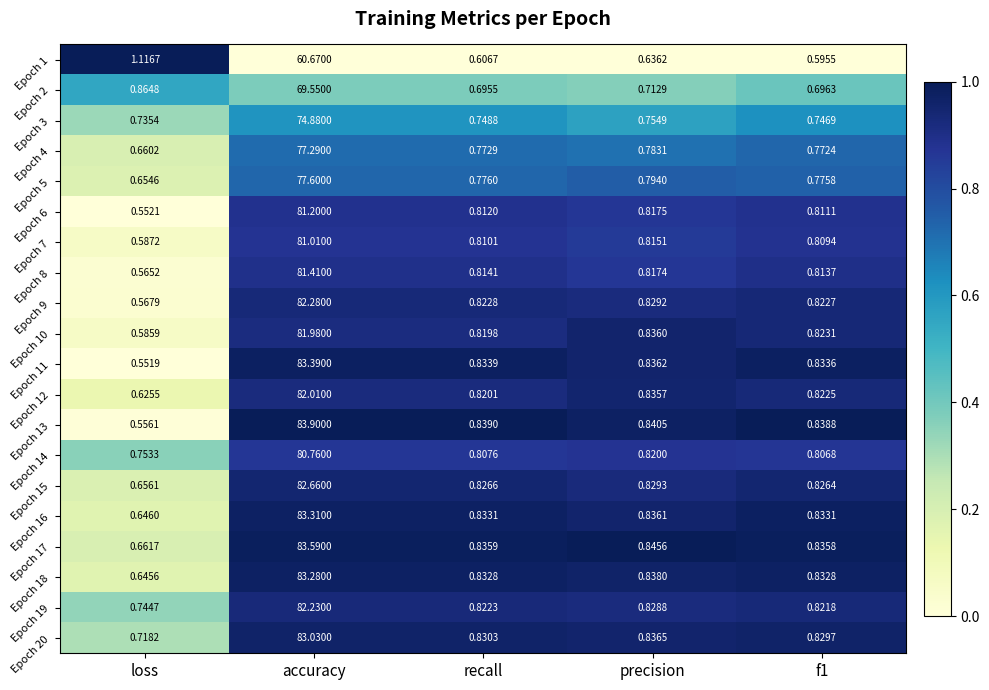

At which label is Epoch 1 closest to 30?

loss